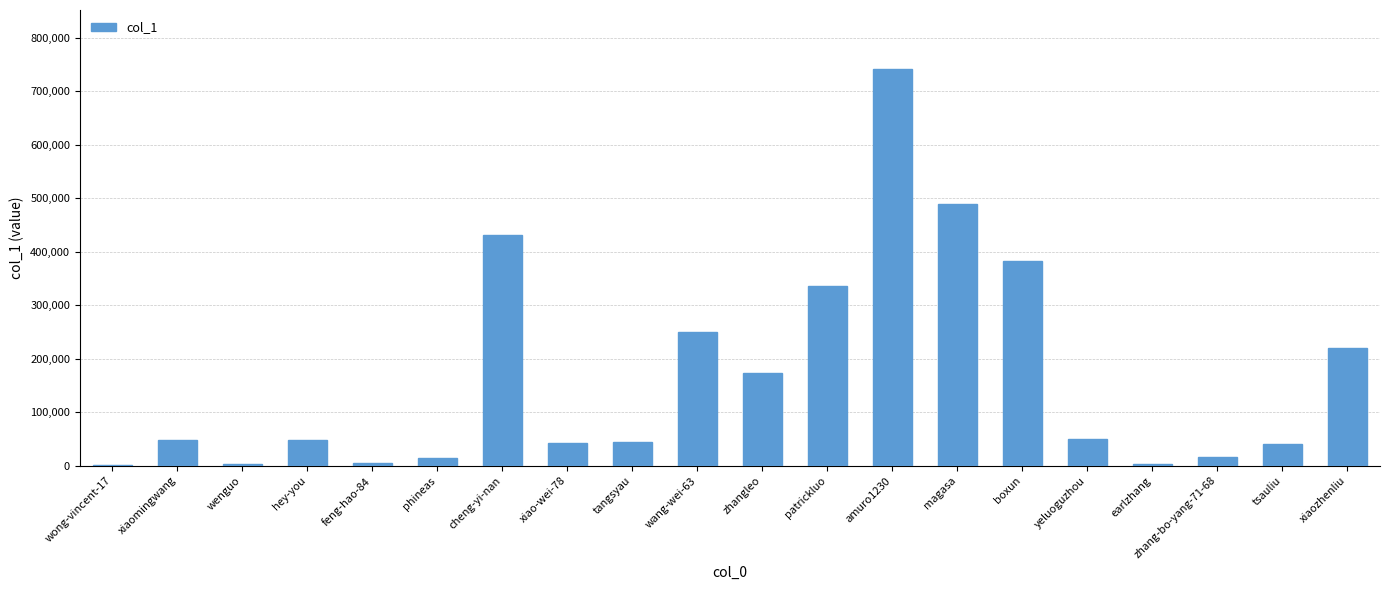

What is the sum of the values at yeluoguzhou and tangsyau?

95227